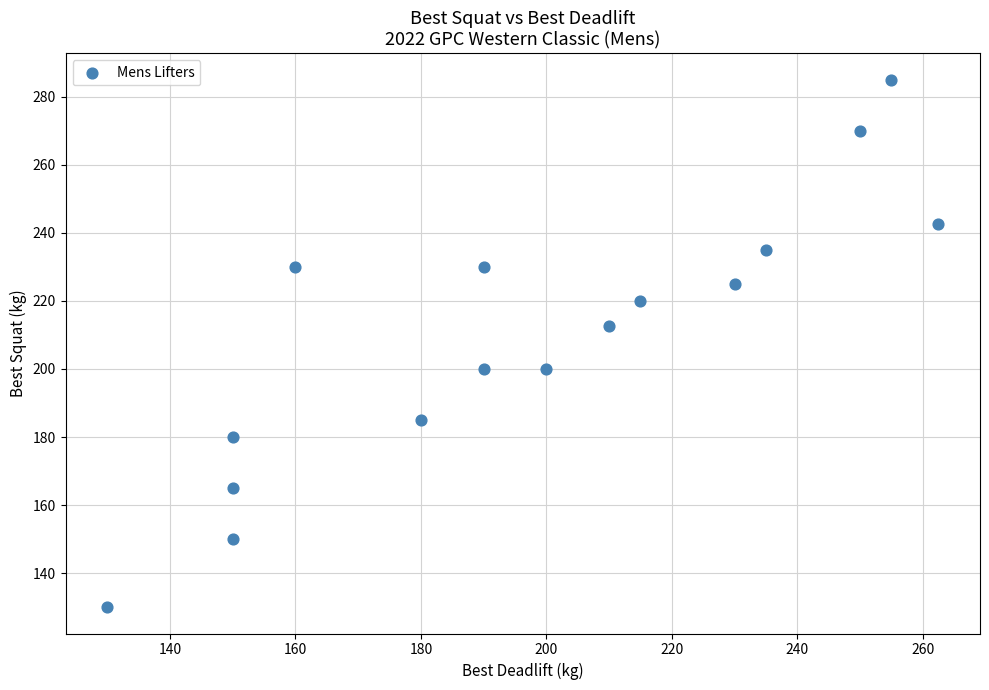

What is the range of X values (max minus min)?

132.5